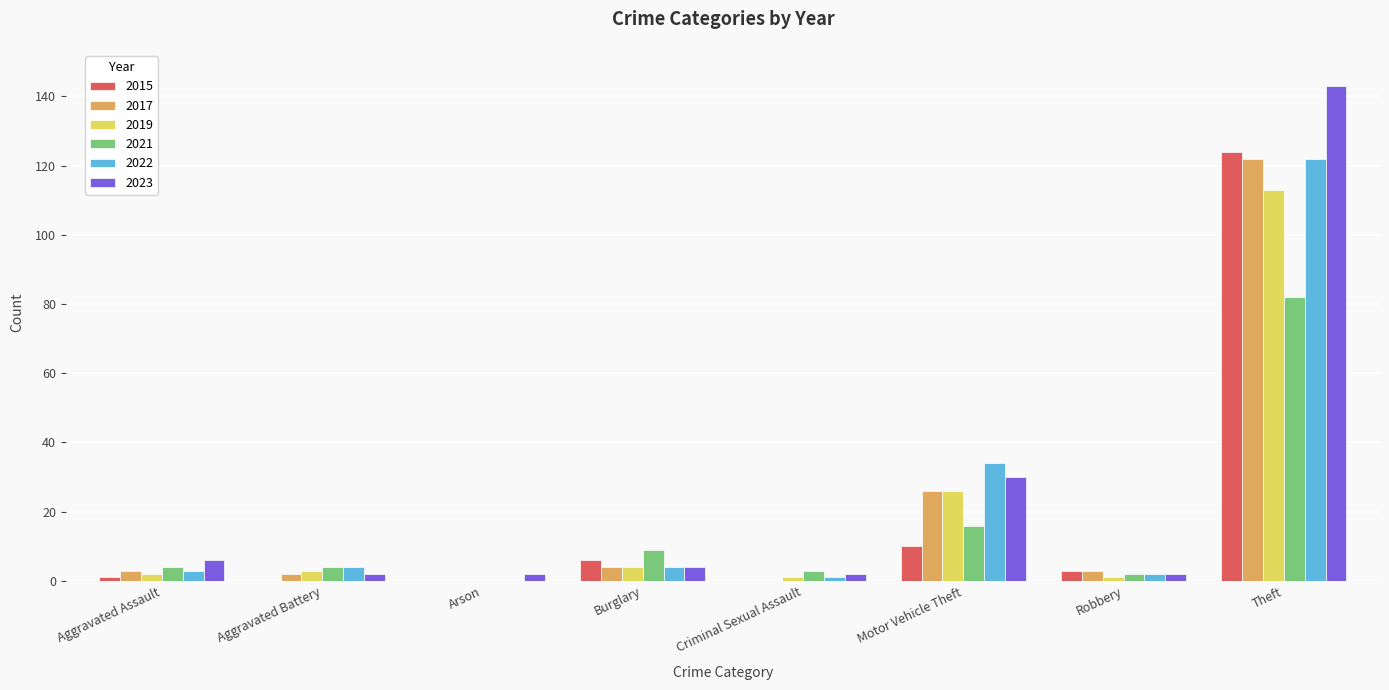

The value of 2019 at Aggravated Assault is 2. True or false?

True